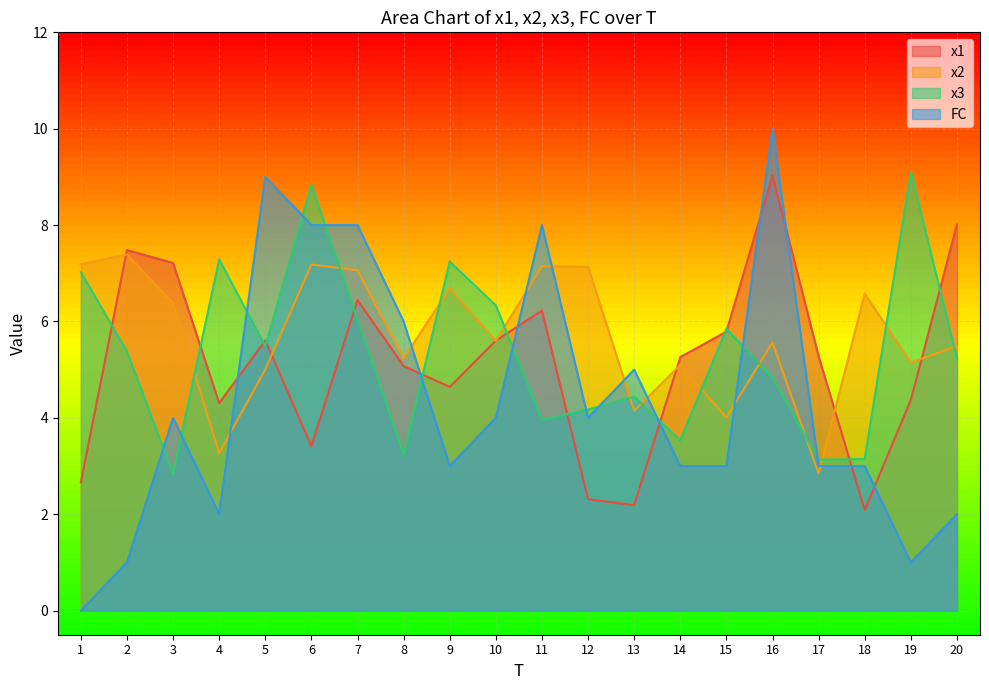

At which category does x1 reach its first local valley?

4